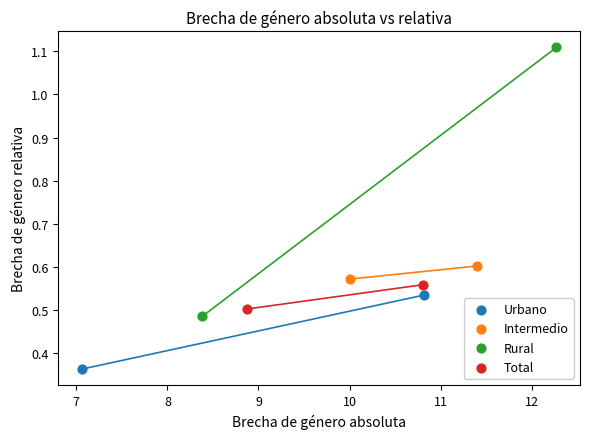

What are all the series names shown in the legend?

Urbano, Intermedio, Rural, Total